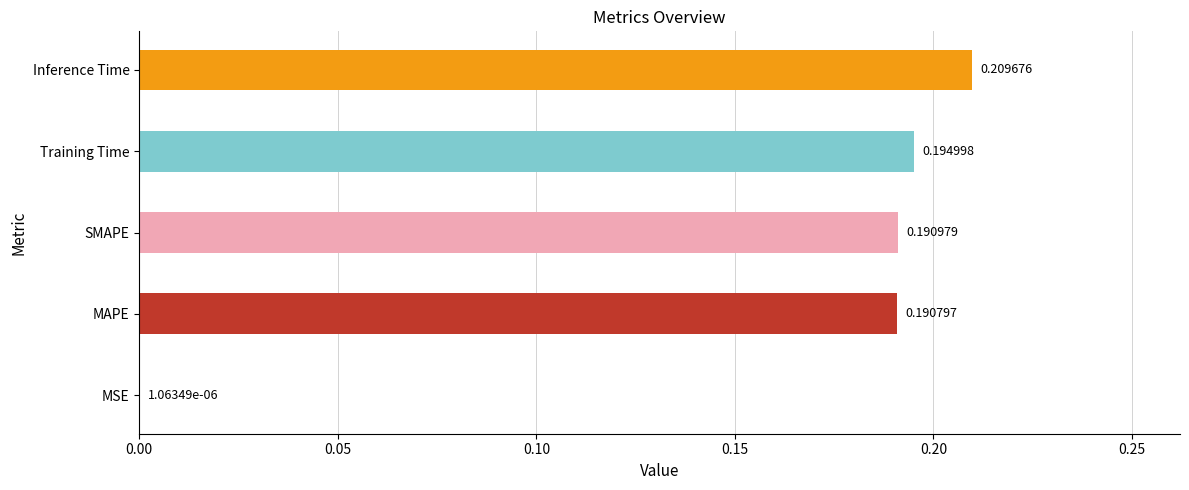

How many distinct data groups are displayed?

1